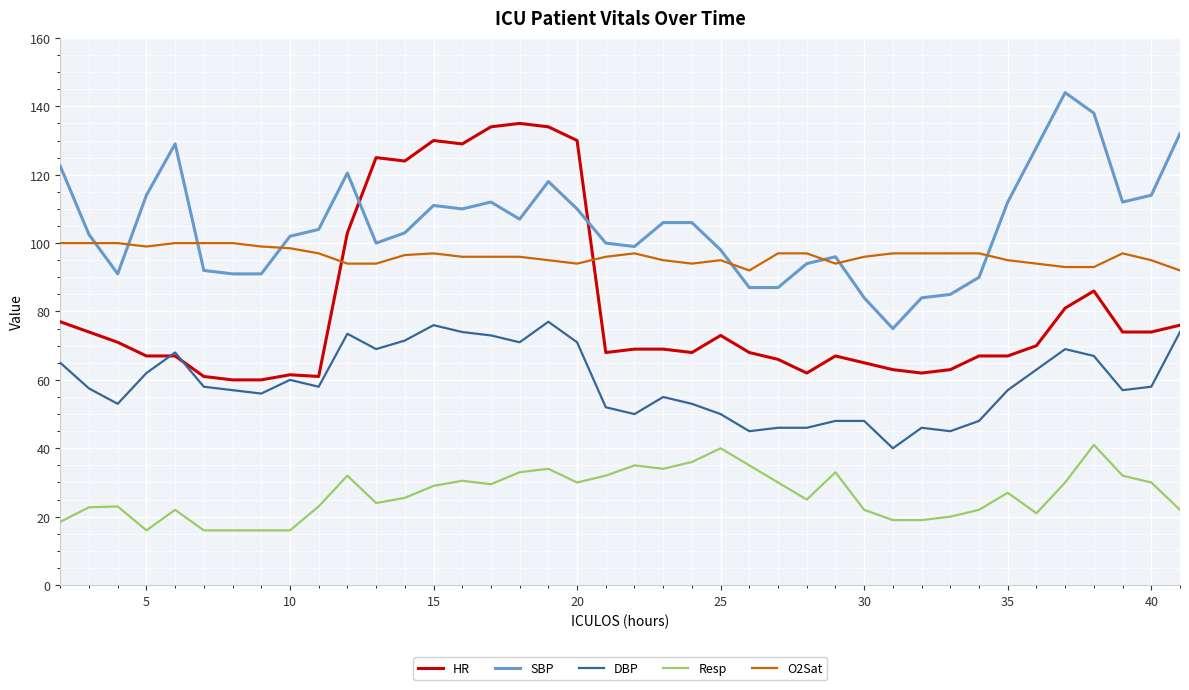

Which series has the largest total across all categories?

SBP